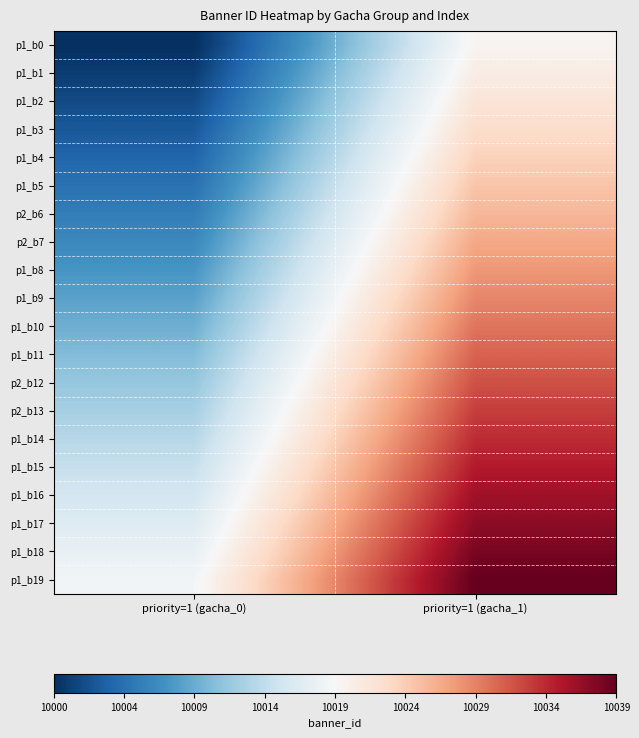

How many series are shown in this chart?

20